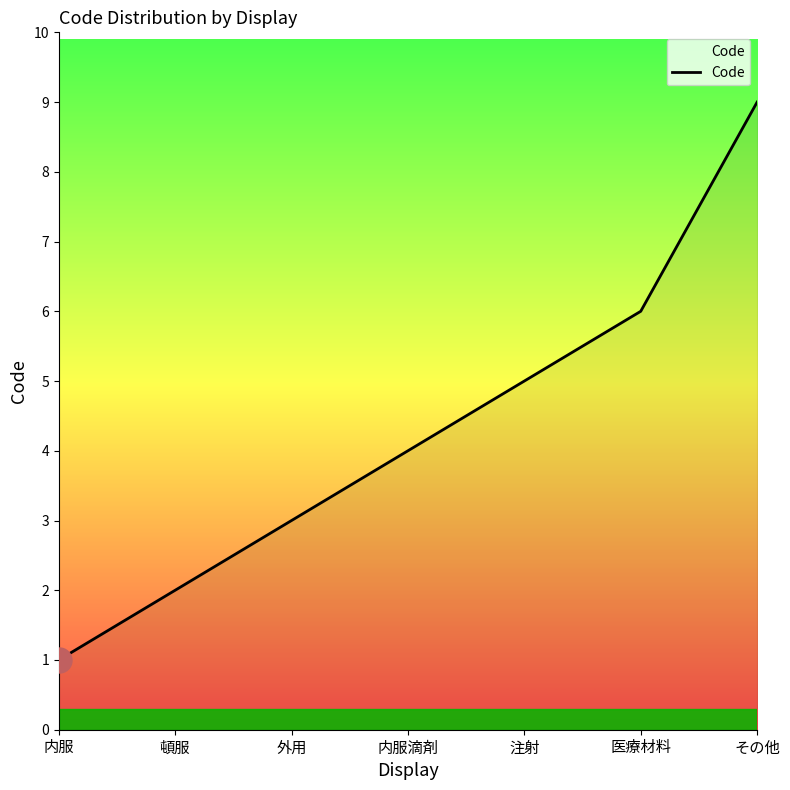

What is the sum of all values?

30